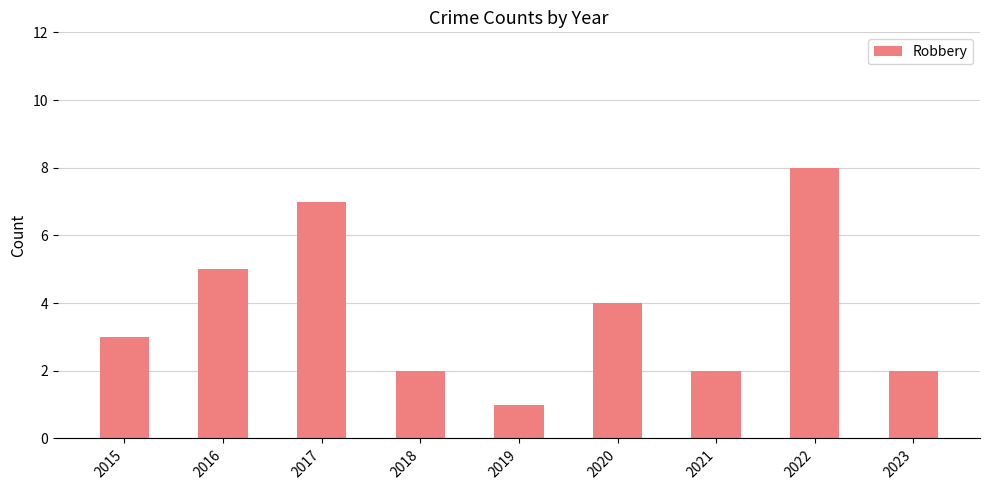

How many distinct data groups are displayed?

1